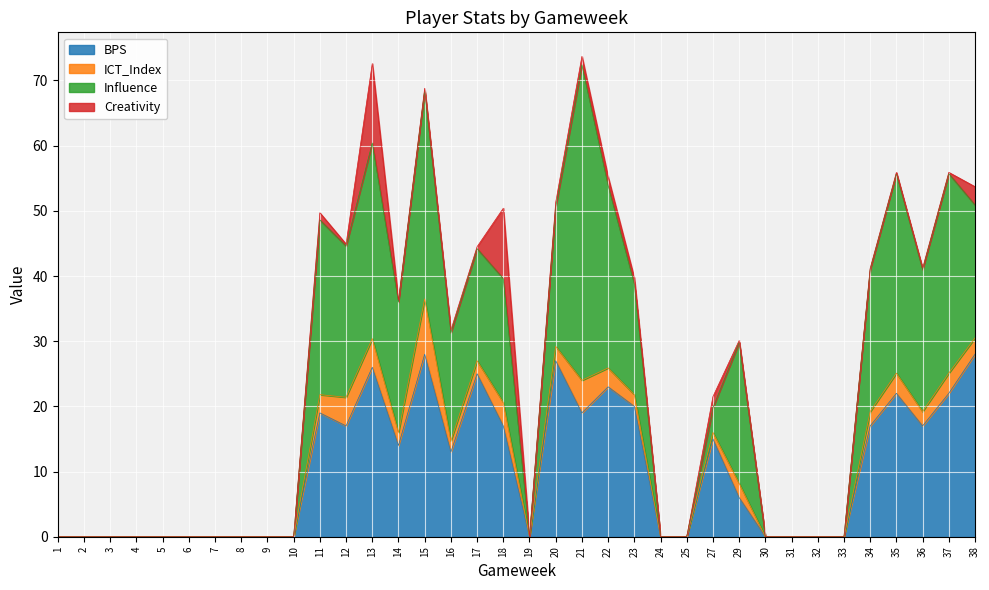

How many data points in ICT_Index are less than 1?

17